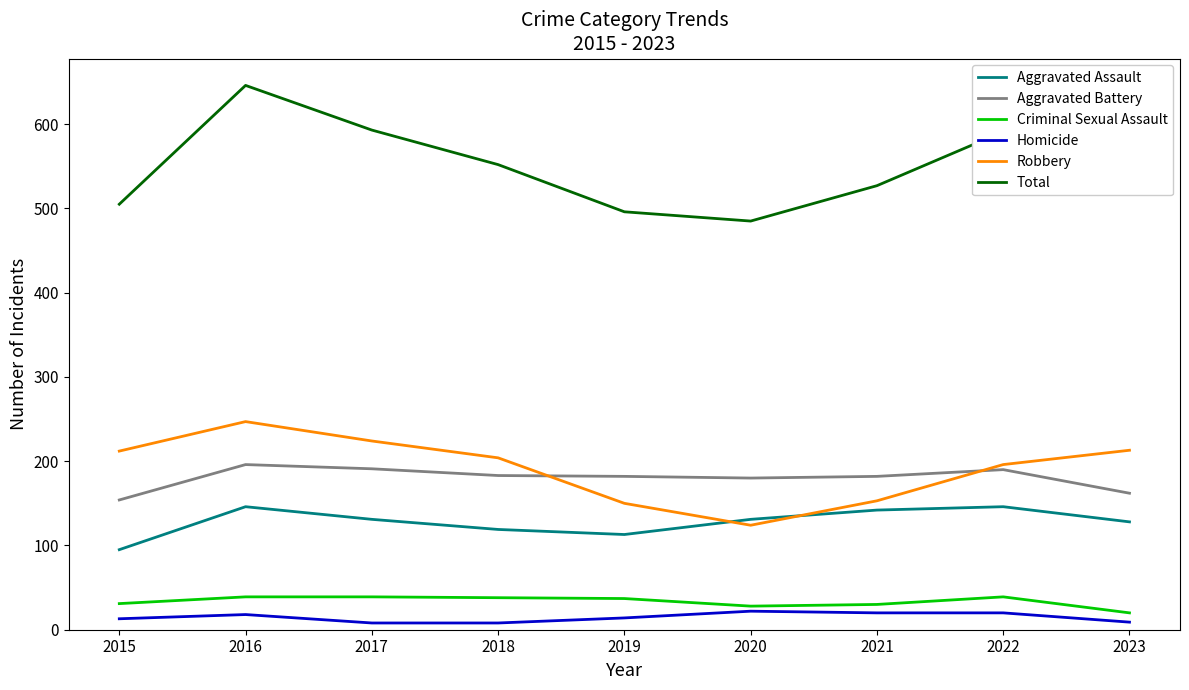

Which series changed the most between 2017 and 2019?

Total